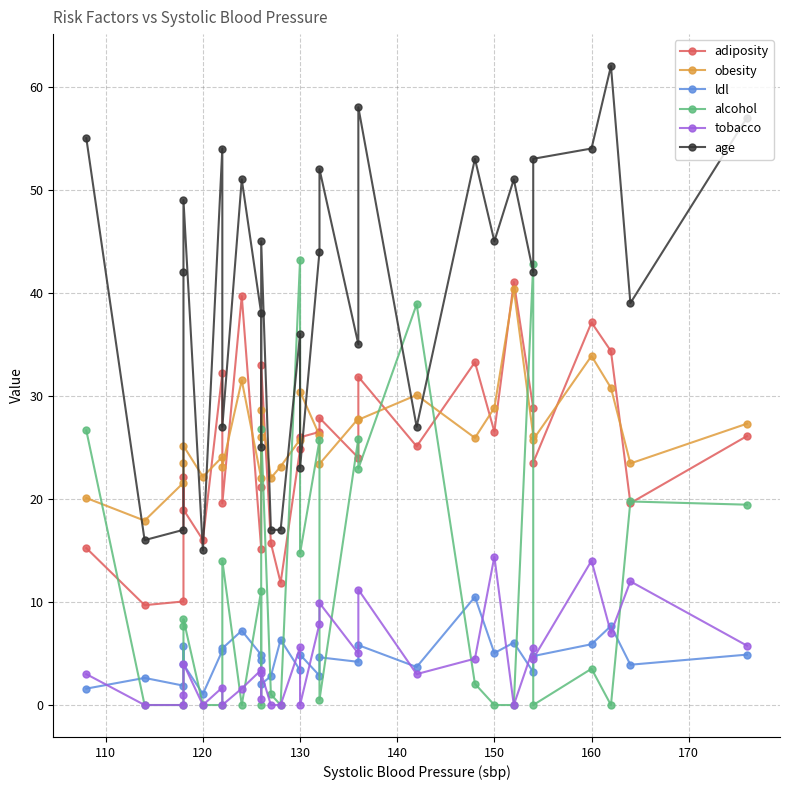

Does the chart have visible grid lines?

Yes